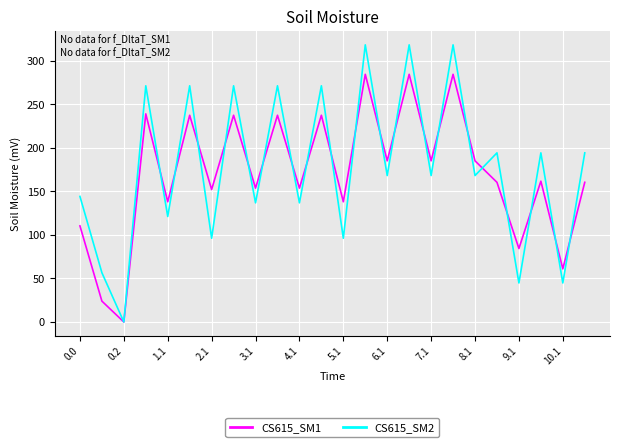

List the series in order of their peak value, highest first.

CS615_SM2, CS615_SM1